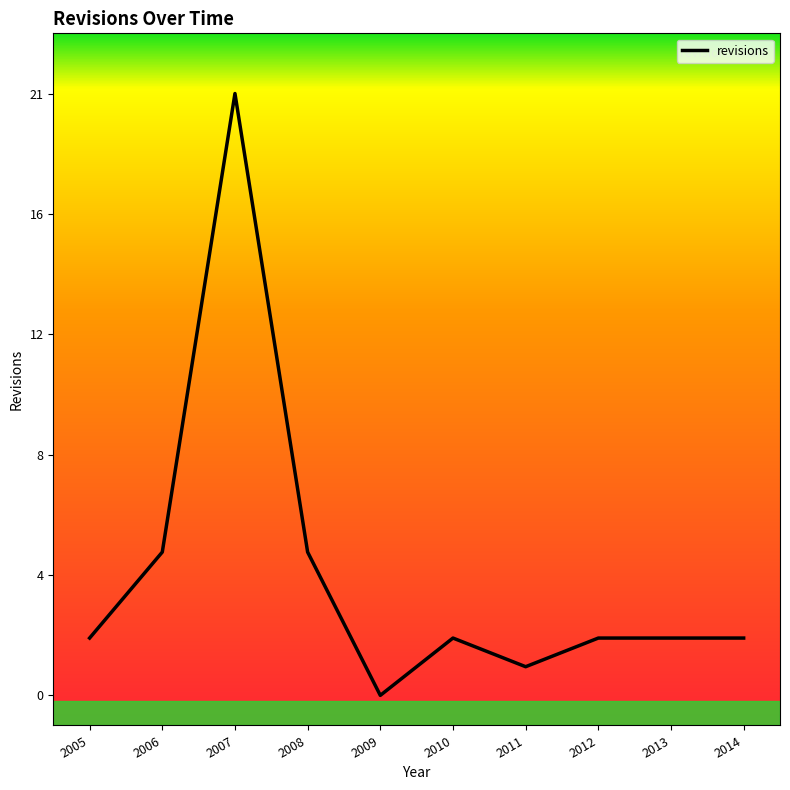

How many points are lower than both their immediate neighbors (excluding endpoints)?

2